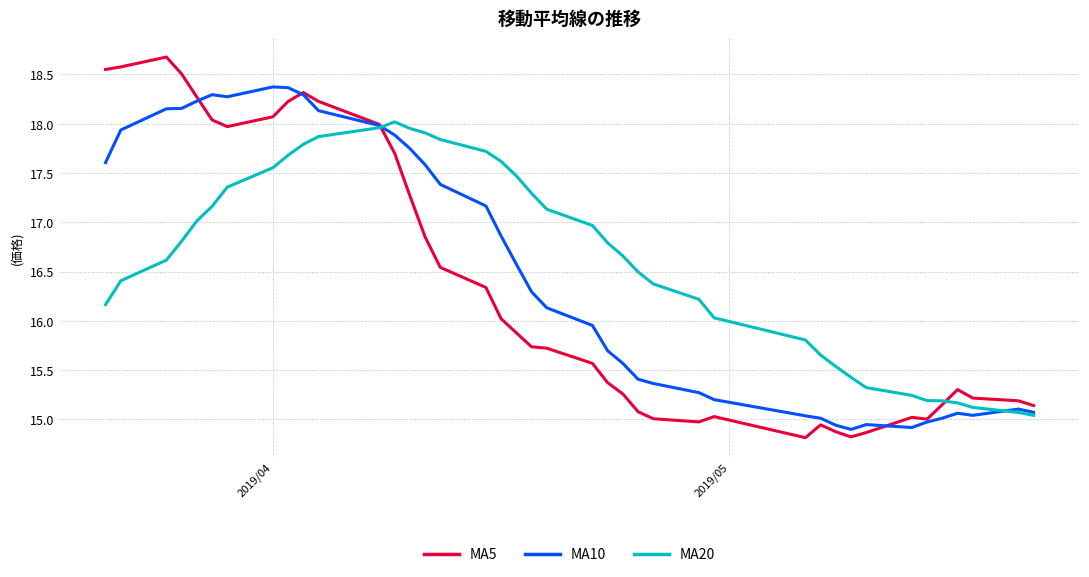

Rank the series by their maximum value, from highest to lowest.

MA5, MA10, MA20